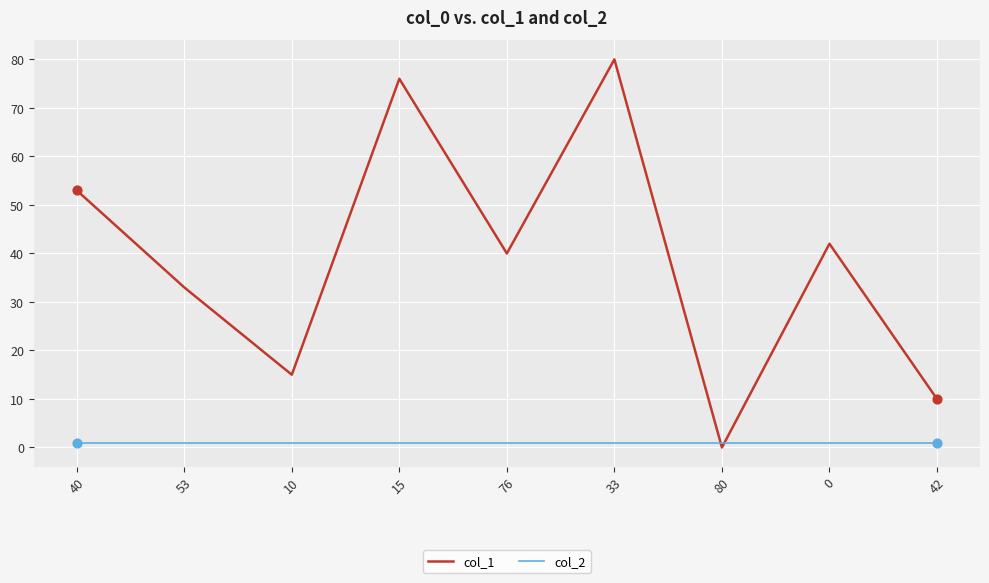

Which series has the largest range (max minus min)?

col_1